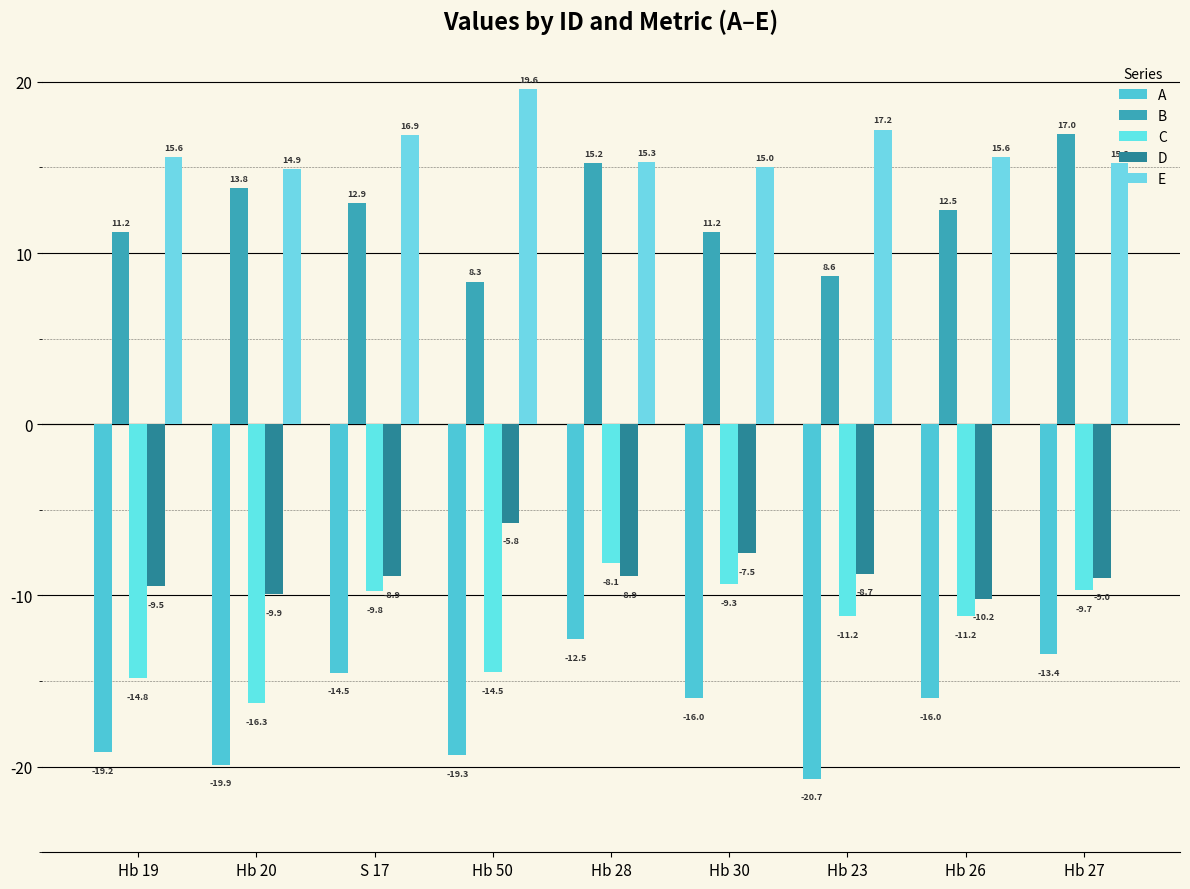

Reading left to right, transcribe all the data shown in this chart.

A: -19.2	-19.9	-14.5	-19.3	-12.5	-16.0	-20.7	-16.0	-13.4
B: 11.2	13.8	12.9	8.3	15.2	11.2	8.6	12.5	17.0
C: -14.8	-16.3	-9.8	-14.5	-8.1	-9.3	-11.2	-11.2	-9.7
D: -9.5	-9.9	-8.9	-5.8	-8.9	-7.5	-8.7	-10.2	-9.0
E: 15.6	14.9	16.9	19.6	15.3	15.0	17.2	15.6	15.2